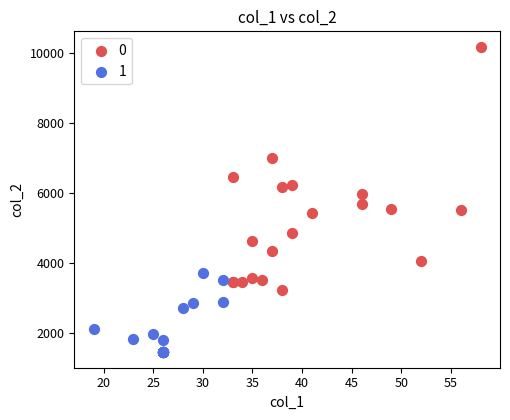

Which series contains the lowest Y value?

1